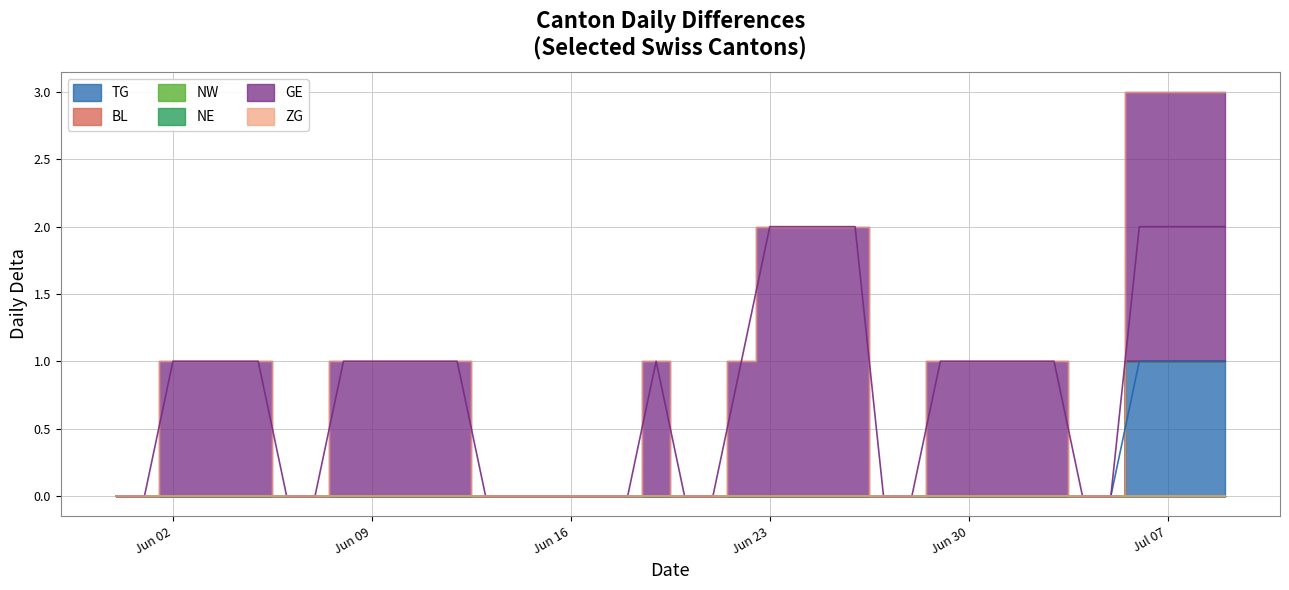

Which category has the highest value in the NW series?

2020-05-31